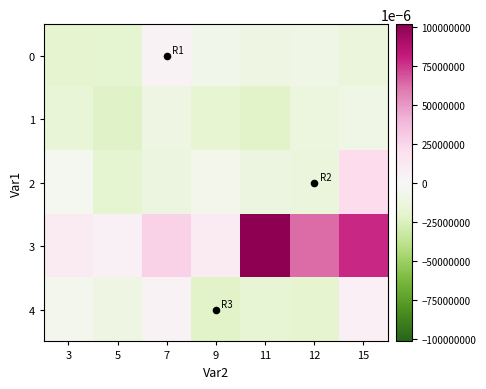

Rank the series by their maximum value, from highest to lowest.

3, 2, 4, 0, 1